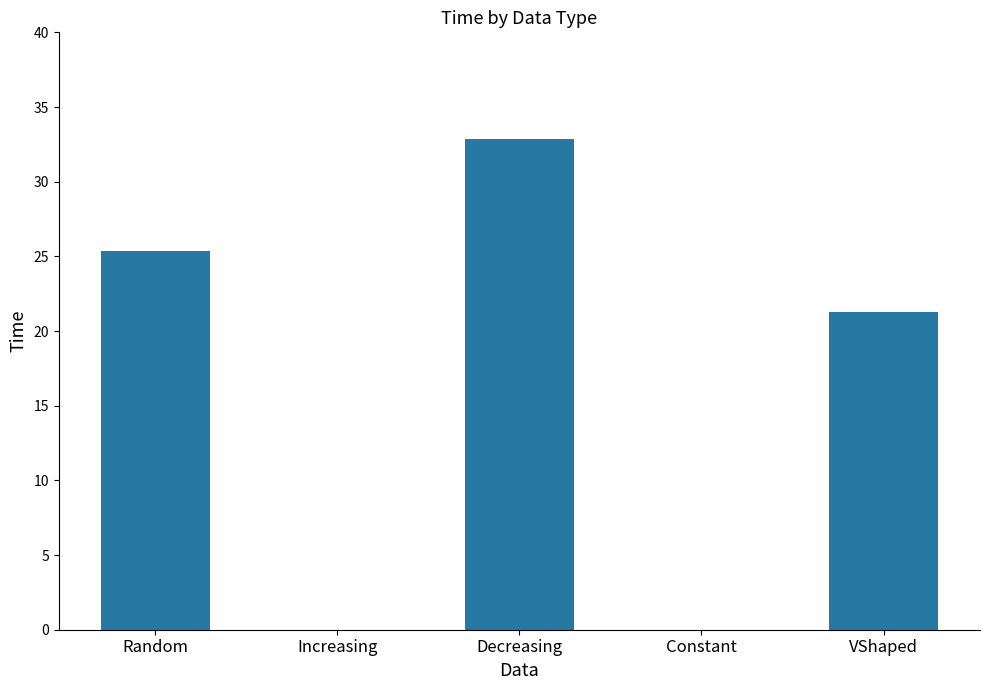

What value does the data have at Decreasing?

32.9